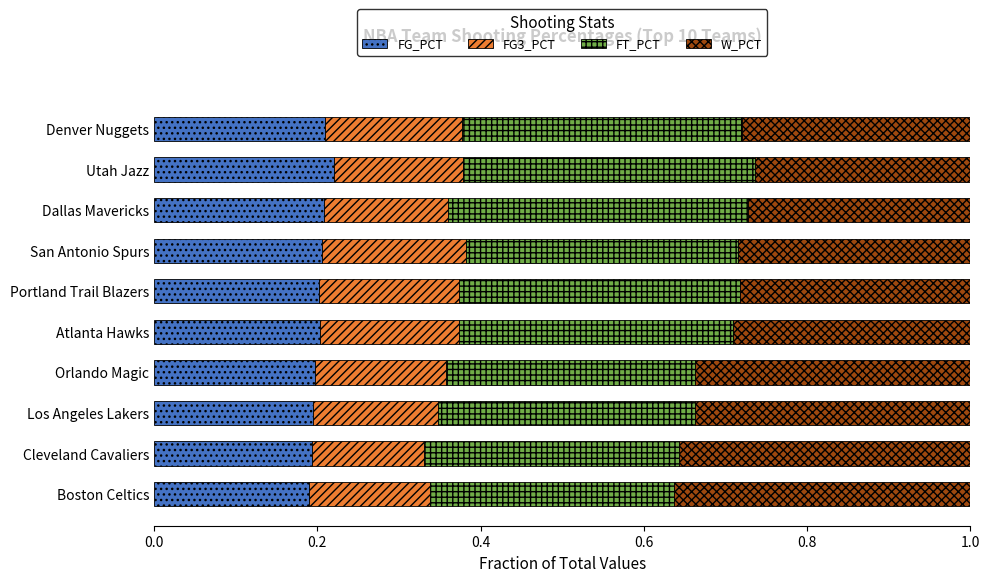

What is the sum of all FG_PCT values?

2.0